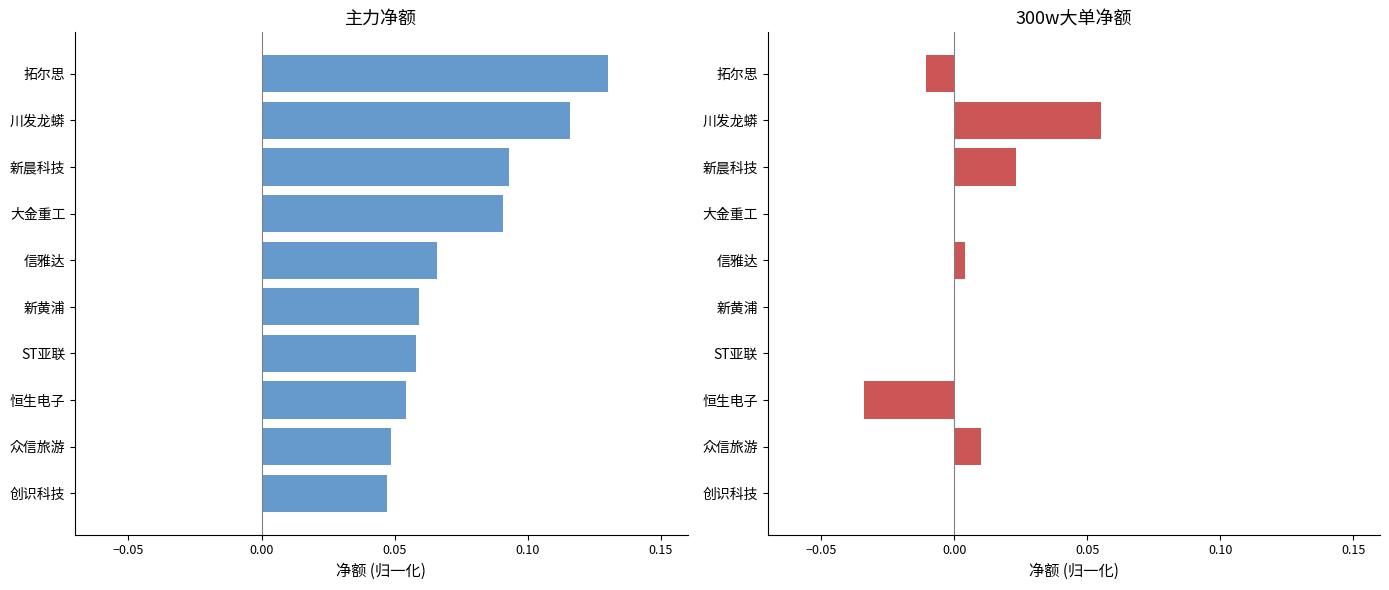

What is the greatest value displayed?

0.1